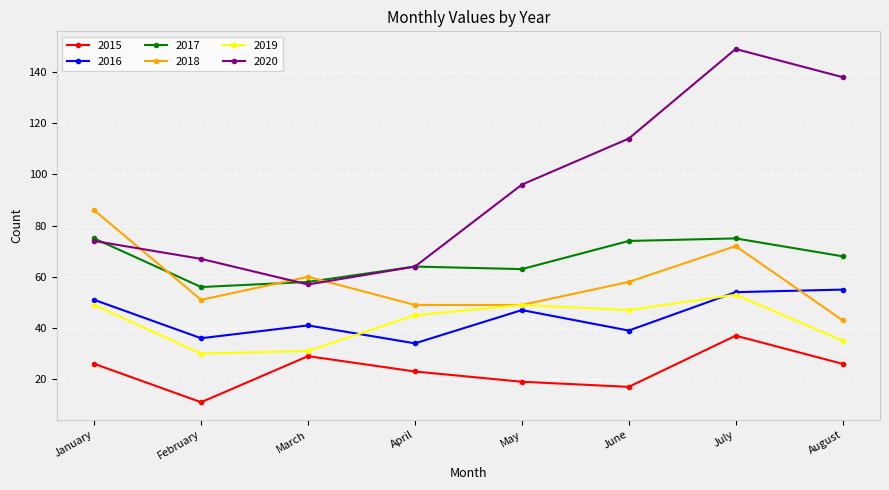

In 2018, how many points are higher than both neighbors (excluding endpoints)?

2